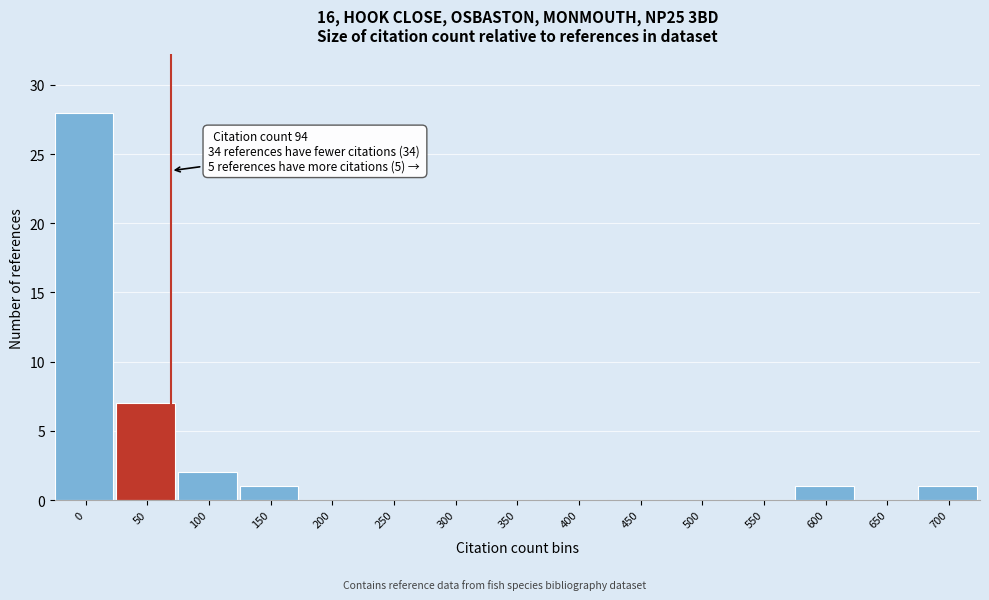

Reading left to right, extract all data points from this chart.

0=28	50=7	100=2	150=1	200=0	250=0	300=0	350=0	400=0	450=0	500=0	550=0	600=1	650=0	700=1